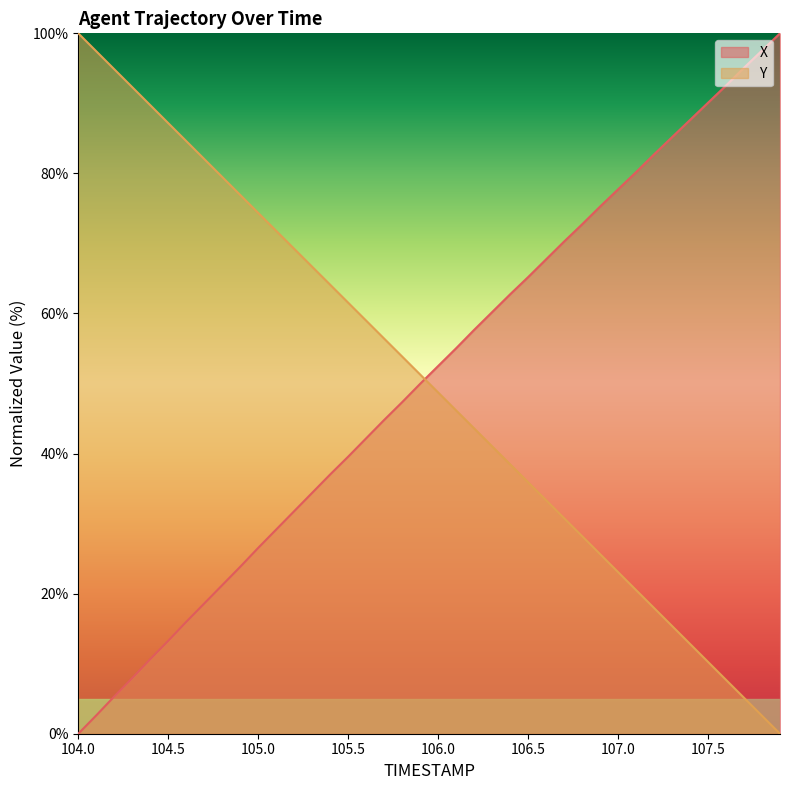

The Y series shows 18.4 at 106.8. True or false?

False